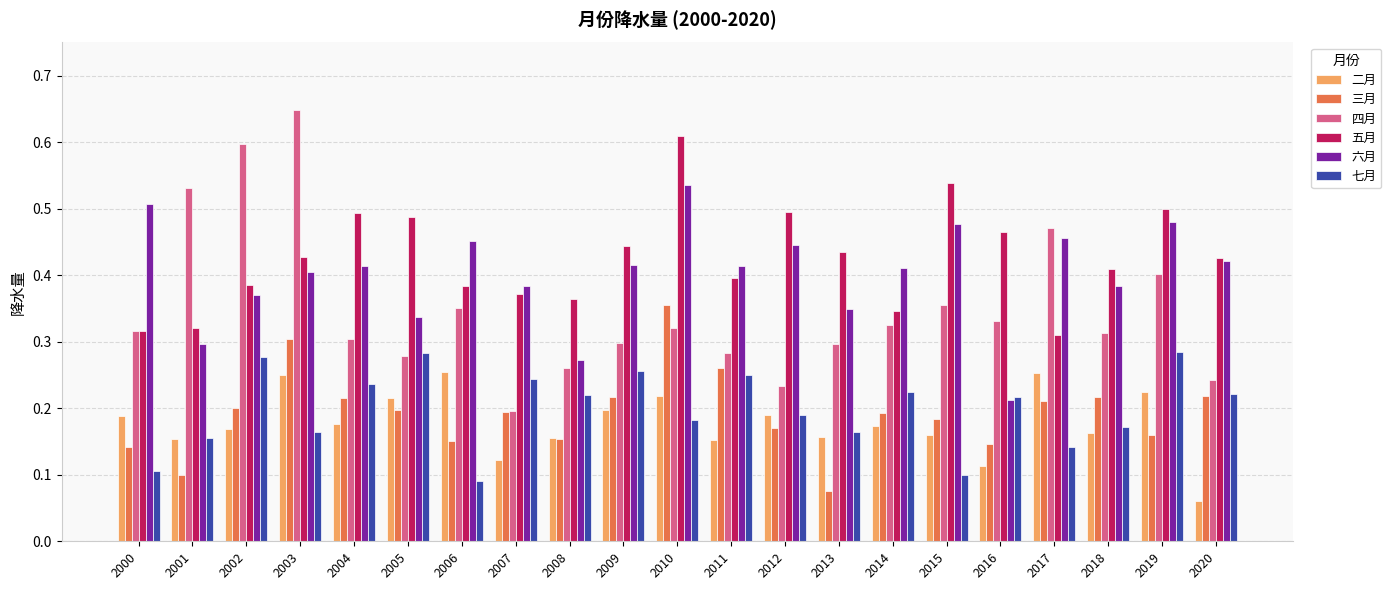

Which category has the highest value in the 五月 series?

2010